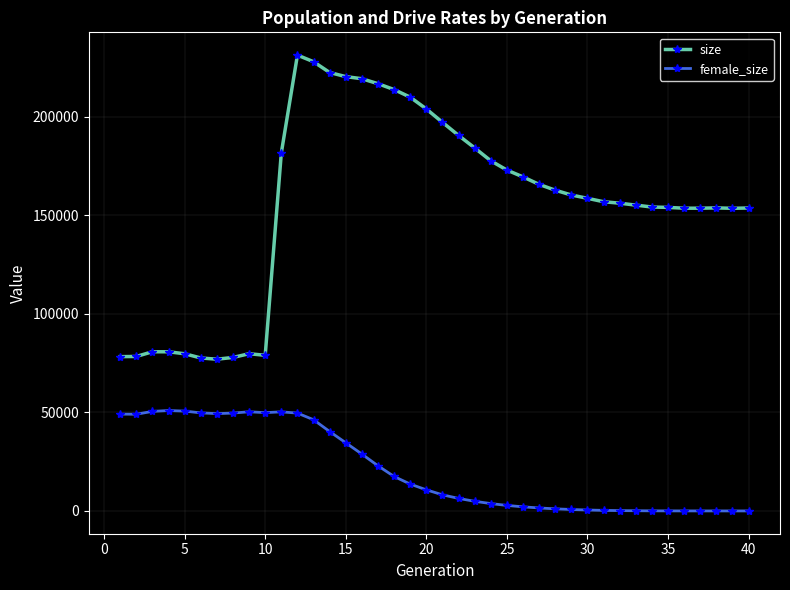

How many distinct data groups are displayed?

2